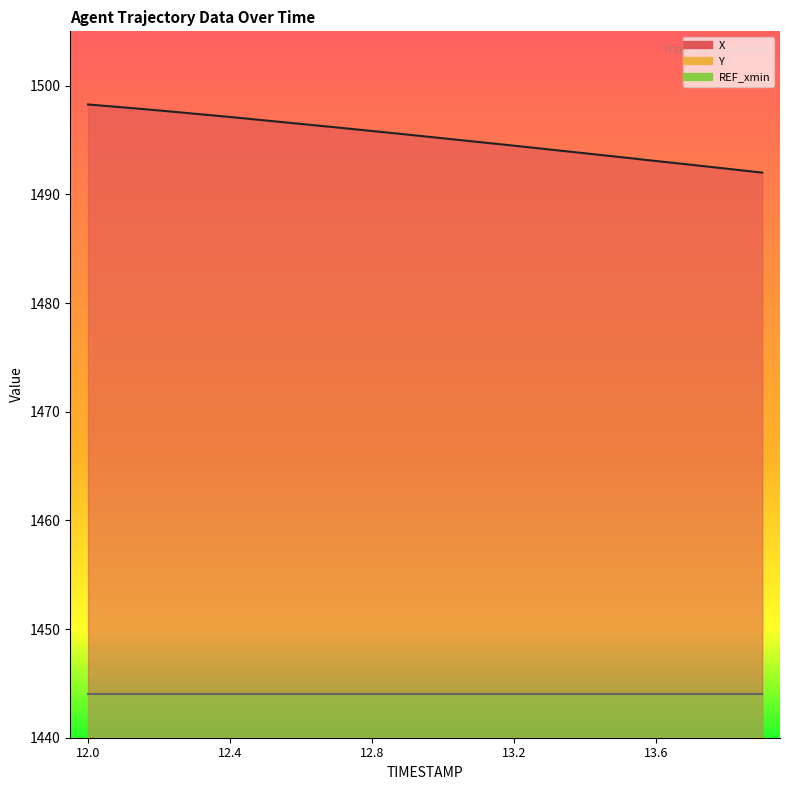

Which series changed the most between 12.4 and 13.2?

Y